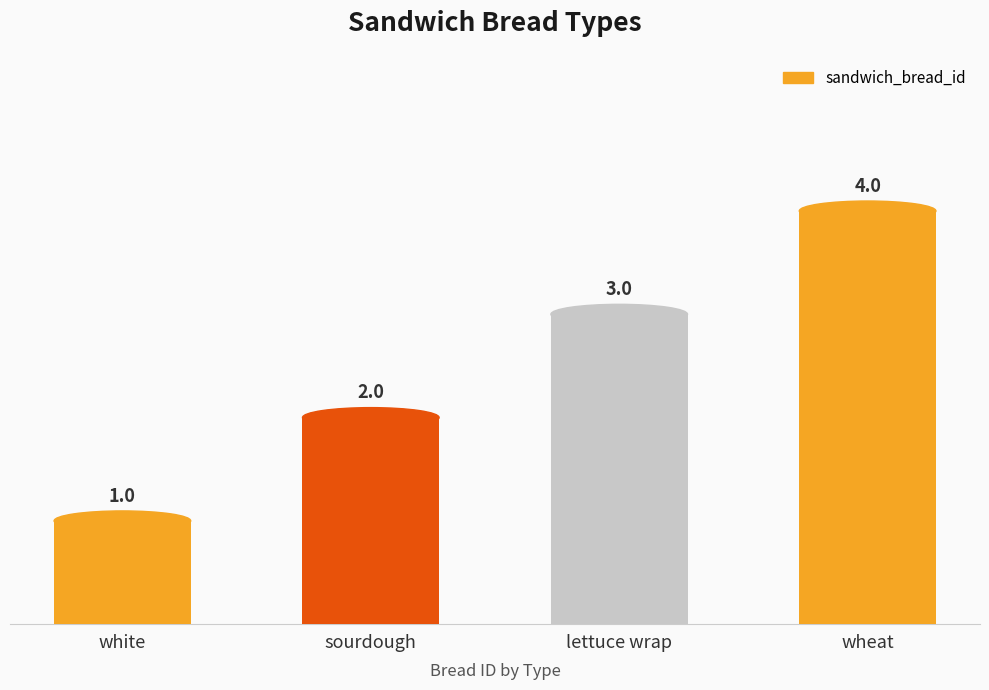

What is the maximum value shown in the chart?

4